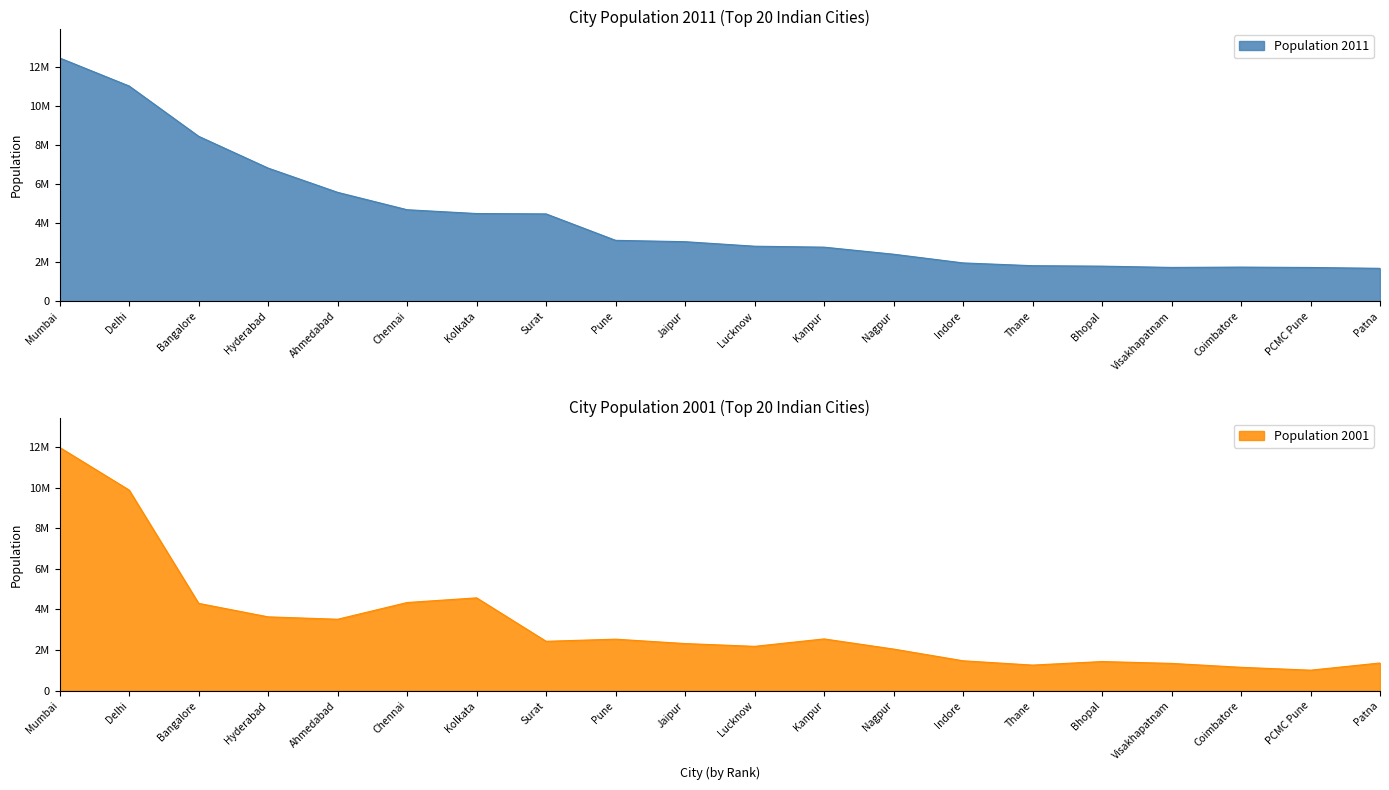

How many series are shown in this chart?

2